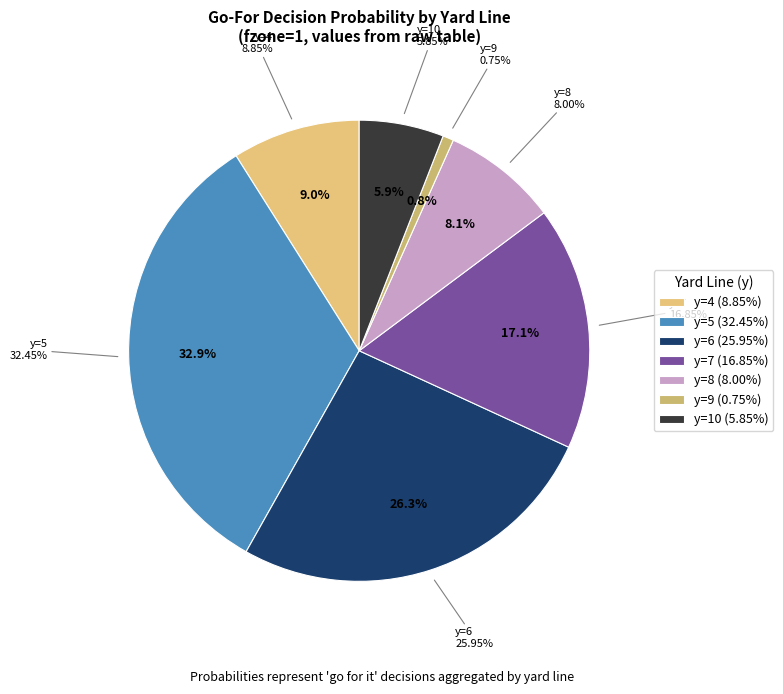

Is there a majority slice in this chart?

No